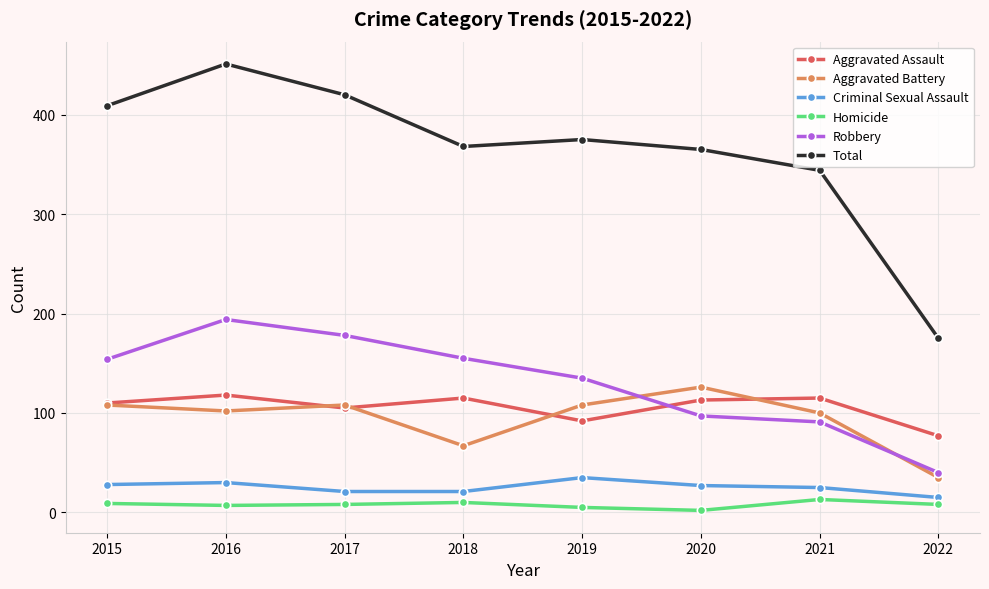

Which category has the highest value across all series?

2016